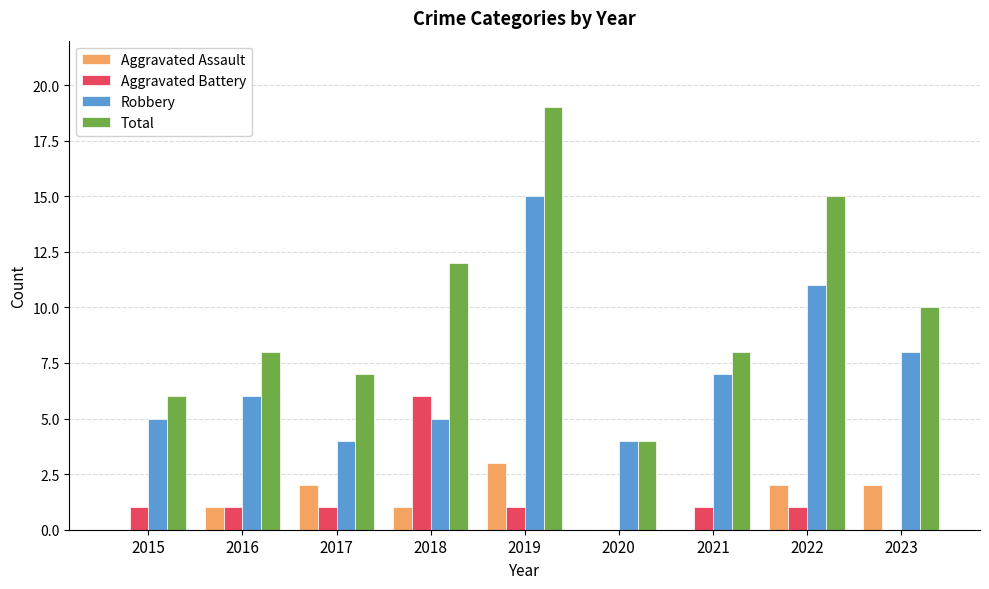

True or false: Aggravated Assault has a value of 5 at 2019.

False